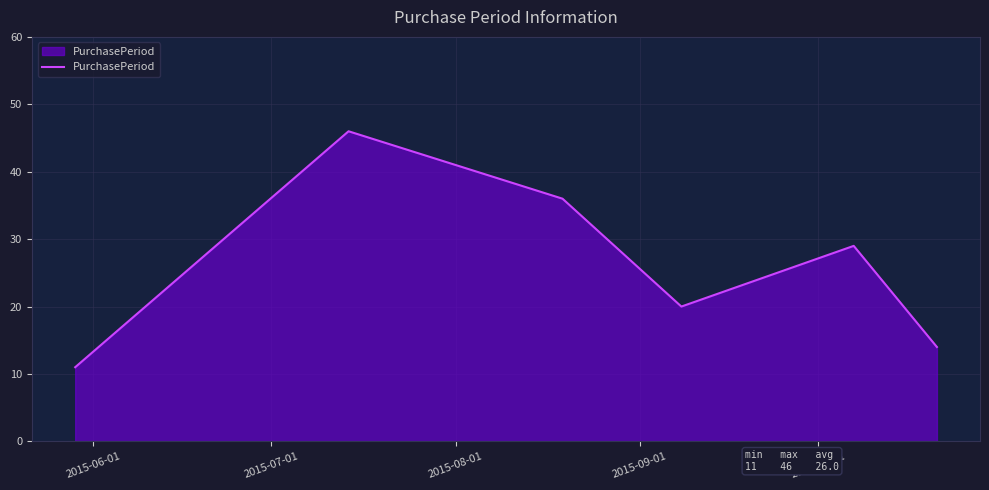

What is the average value?

26